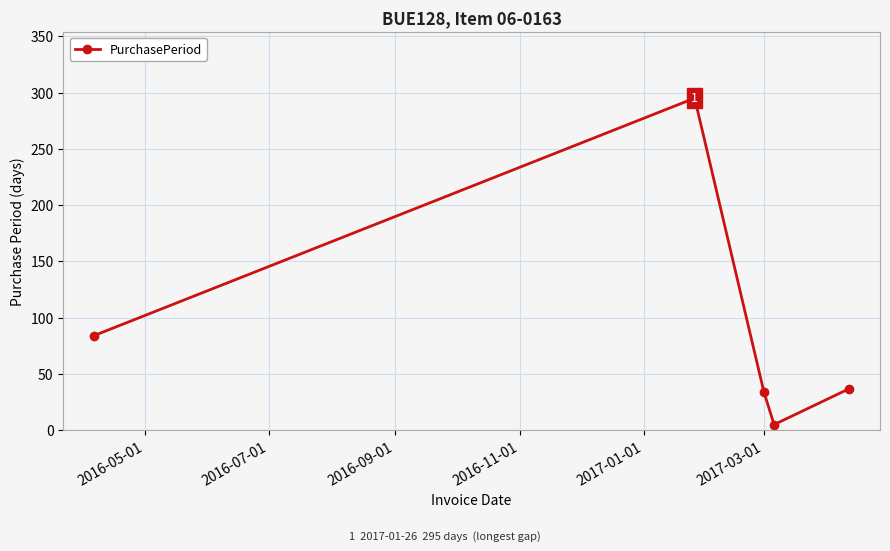

What is the greatest value displayed?

295